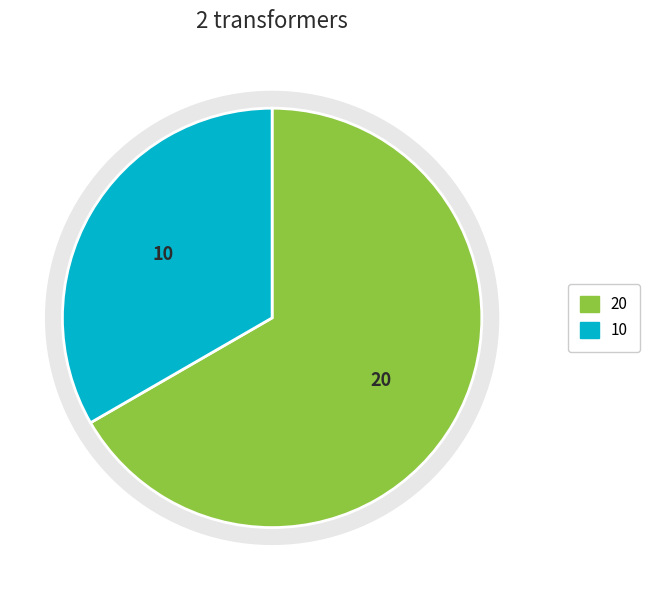

Count the number of slices in the pie.

2